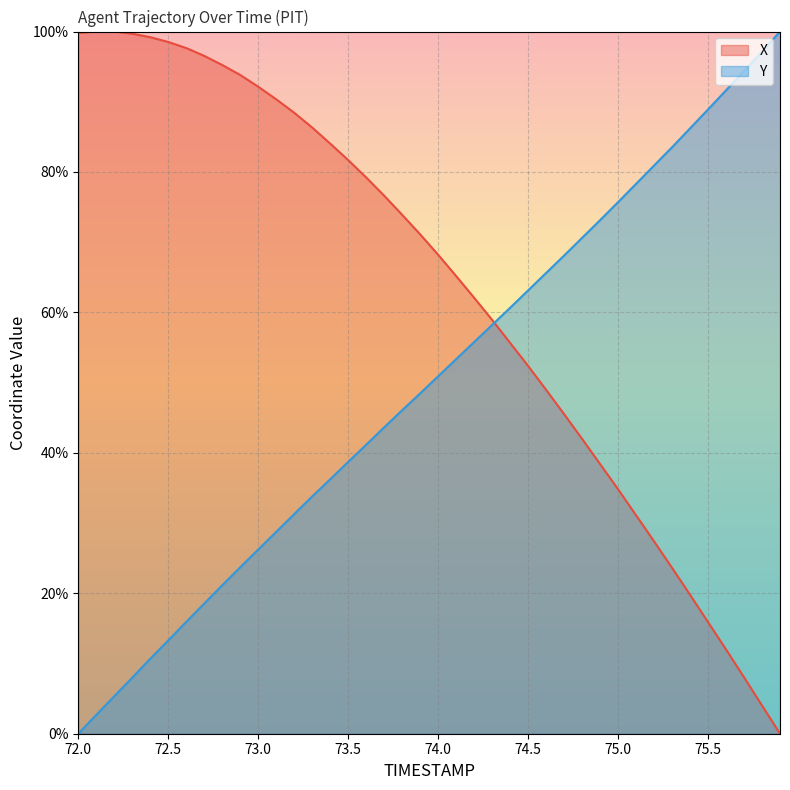

At which category is the sum across all series the highest?

73.5